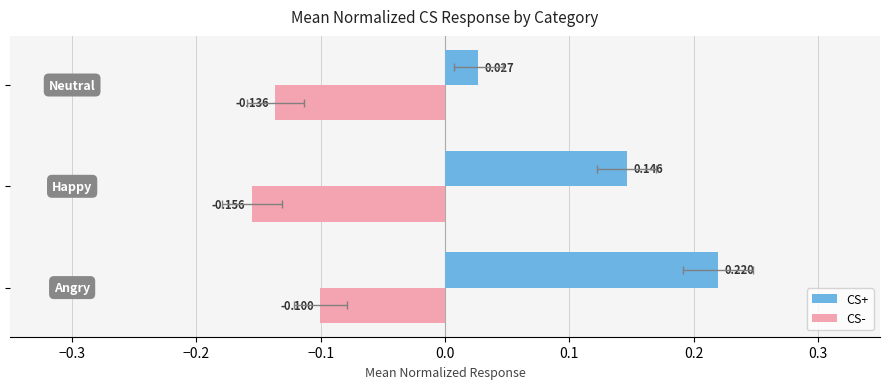

What is the maximum value shown in the chart?

0.2